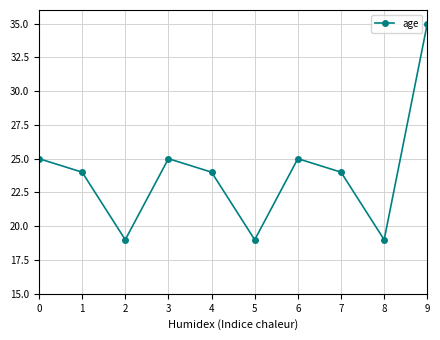

The chart shows a value of 52 at 9. True or false?

False